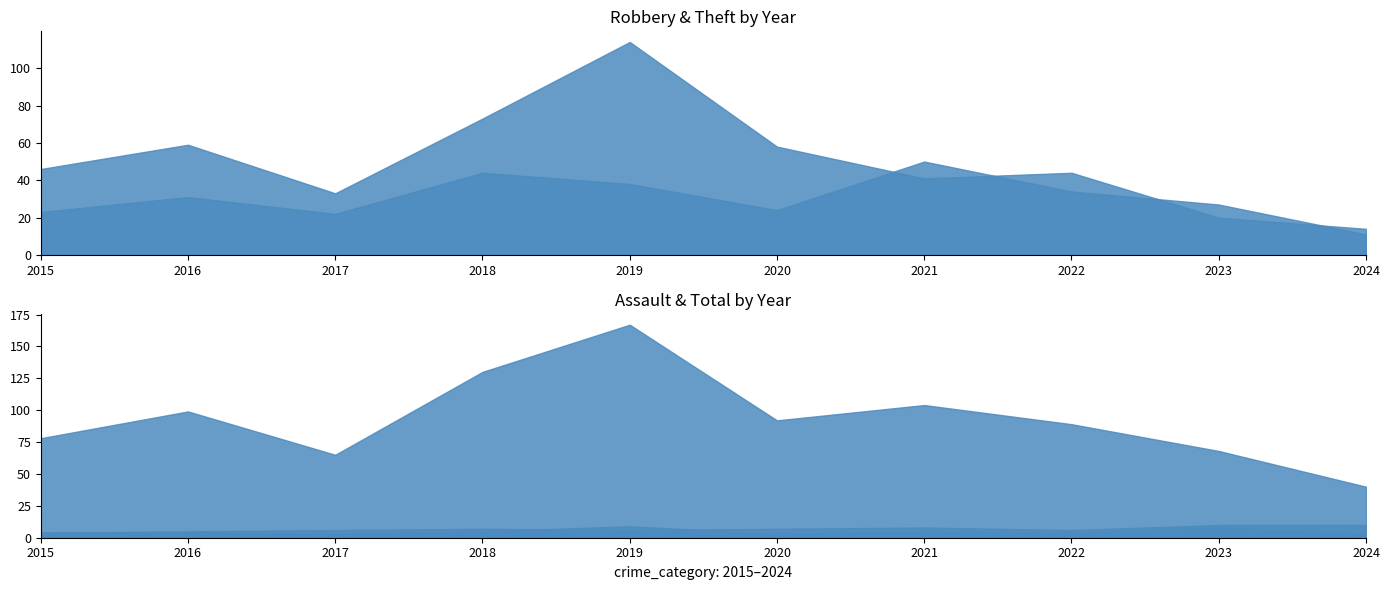

Reading right to left, what are all the values shown in this chart?

Aggravated Assault: 3	8	4	5	3	9	5	3	4	4
Aggravated Battery: 10	10	6	8	7	6	7	6	5	4
Criminal Sexual Assault: 2	3	0	0	0	0	1	1	0	1
Robbery: 11	27	34	50	24	38	44	22	31	23
Theft: 14	20	44	41	58	114	73	33	59	46
Total: 40	68	89	104	92	167	130	65	99	78